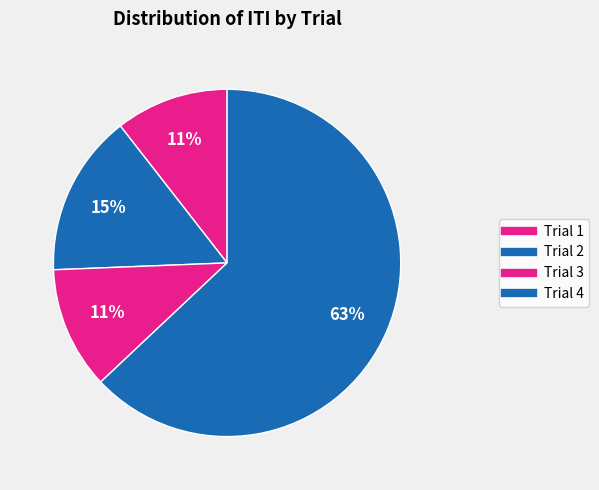

How many slices are in this pie chart?

4